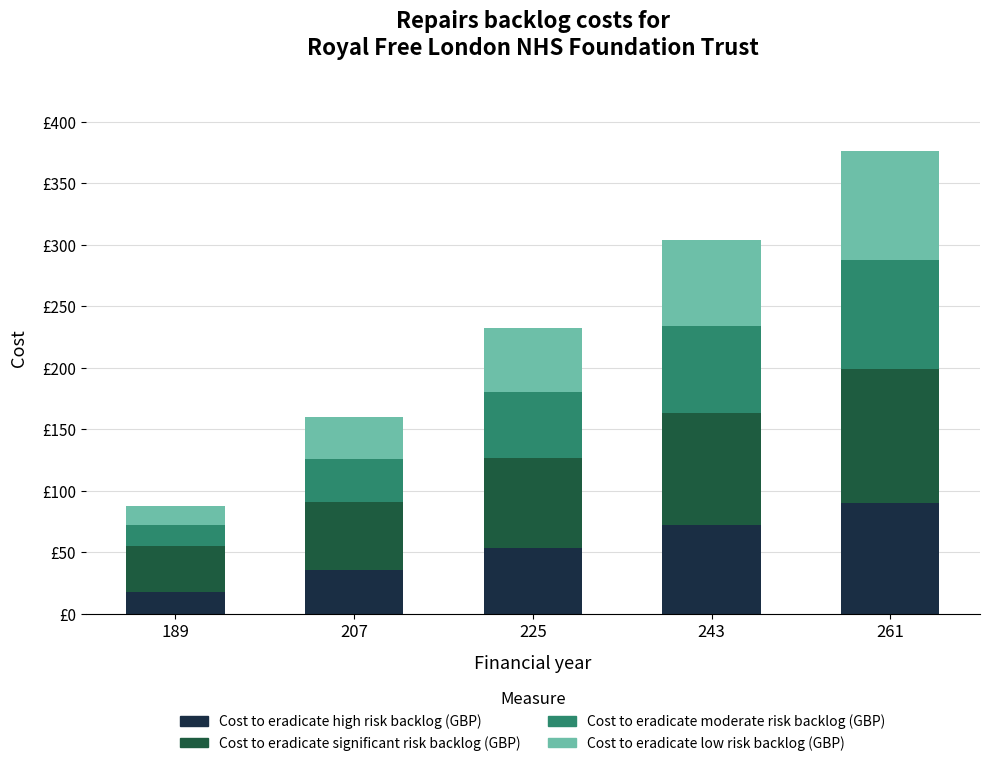

Which series has the largest range (max minus min)?

Cost to eradicate high risk backlog (GBP)